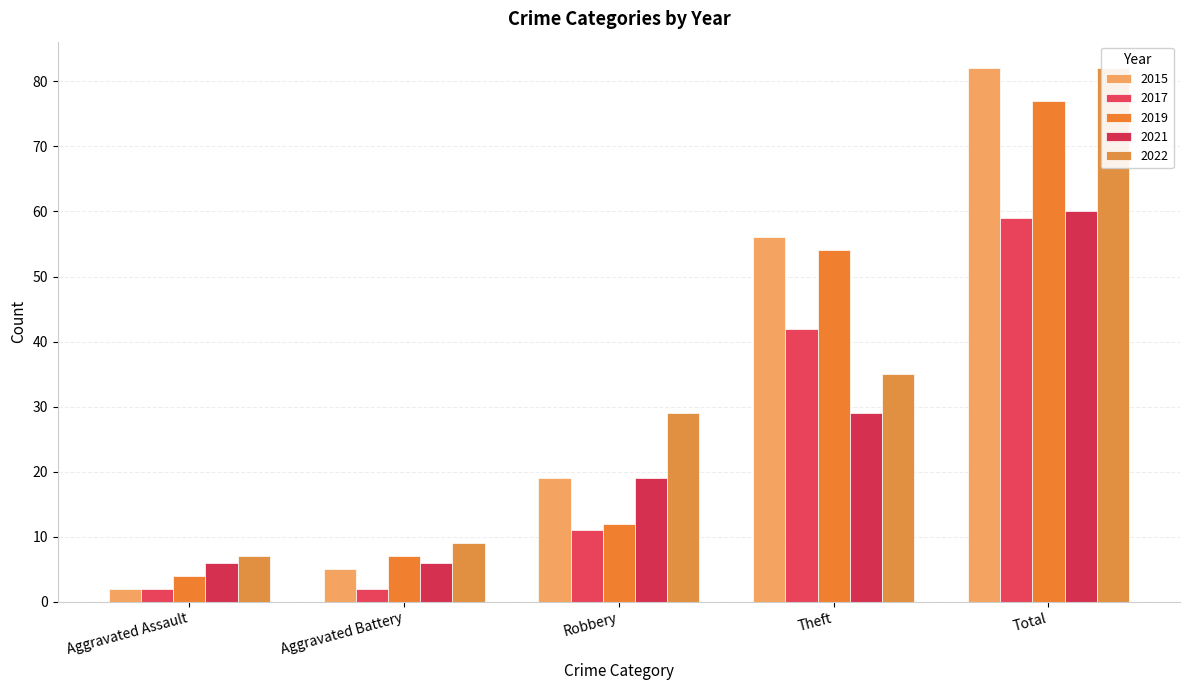

Where is 2021 nearest to the value 33?

Theft